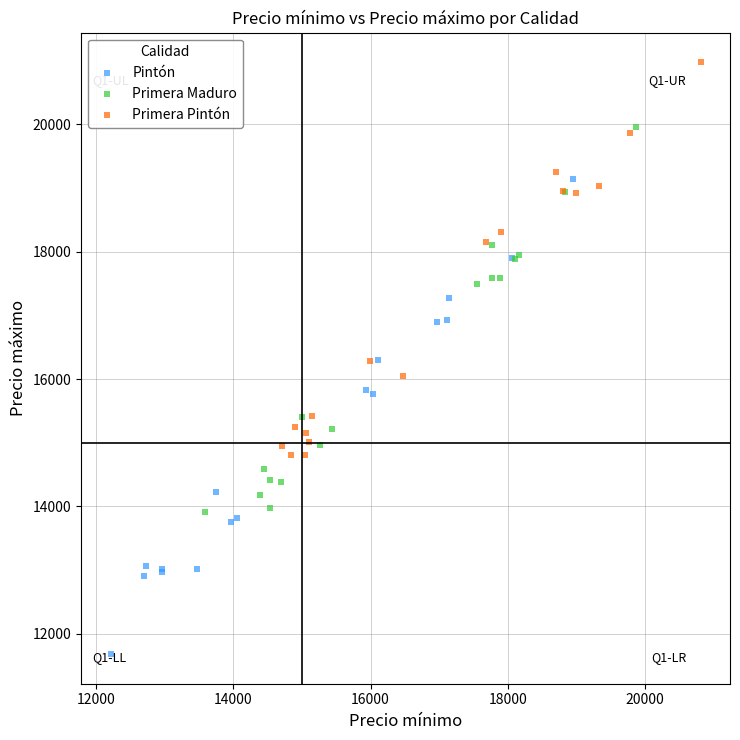

What are all the series names shown in the legend?

Pintón, Primera Maduro, Primera Pintón